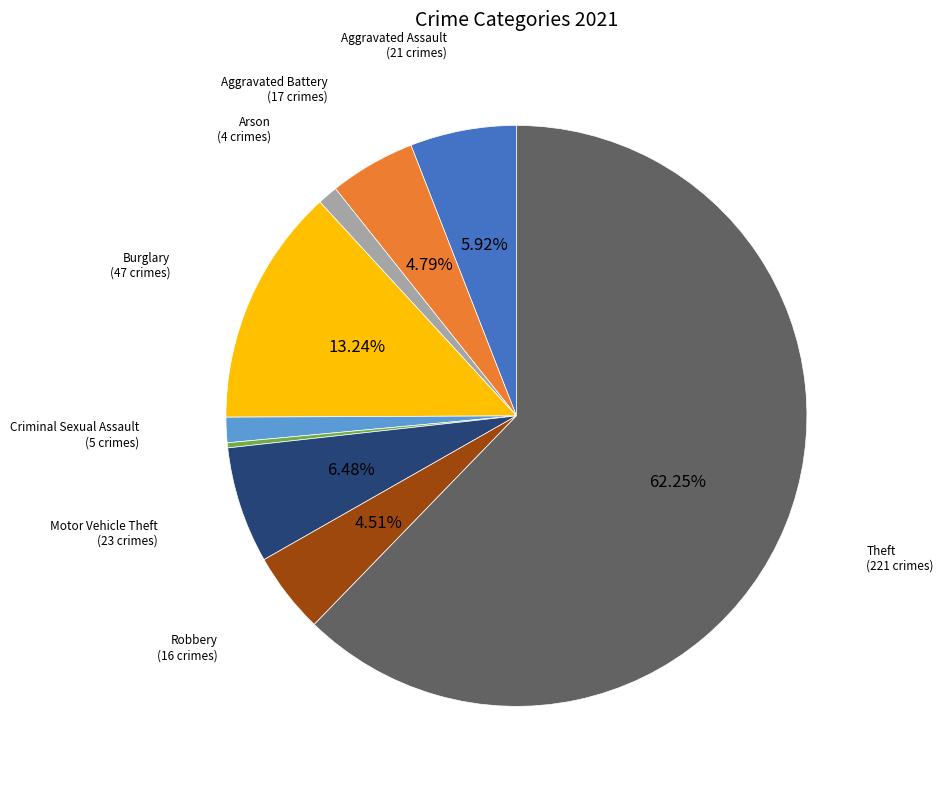

To the nearest percent, what is the average slice percentage?

11%